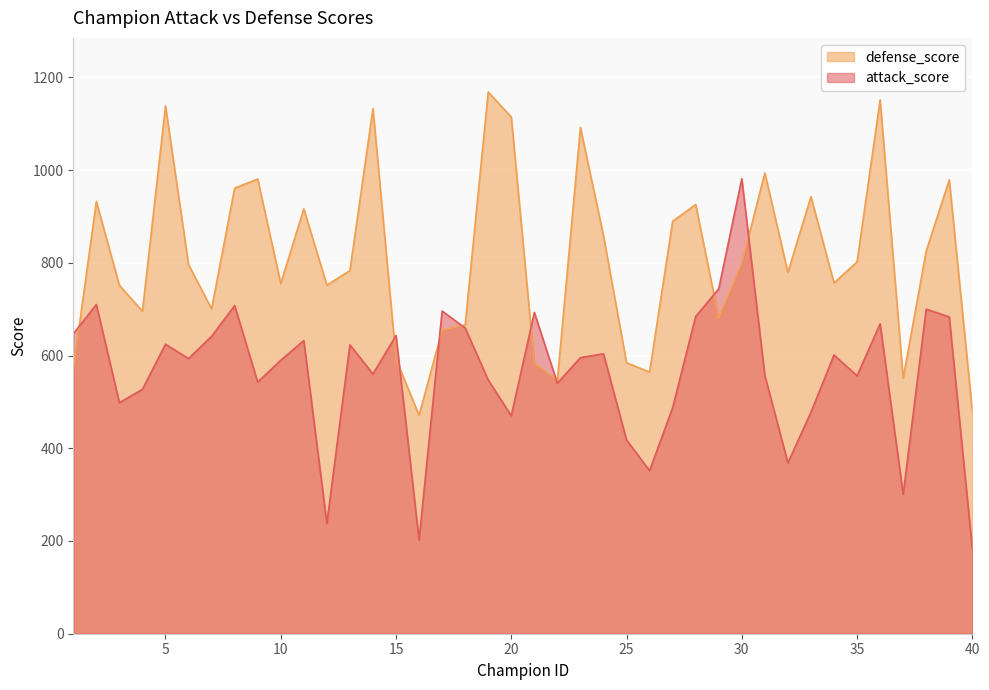

Reading right to left, what are all the values shown in this chart?

attack_score: 40=183.2	39=683.2	38=699.9	37=300.4	36=668.2	35=556.4	34=601.1	33=477.7	32=368.4	31=556.8	30=981.3	29=743.9	28=684.2	27=487.4	26=351.6	25=417.9	24=603.6	23=595.4	22=540.1	21=692.9	20=470.1	19=547.2	18=659.3	17=696.0	16=202.2	15=643.2	14=560.2	13=622.9	12=237.9	11=632.2	10=589.7	9=542.7	8=707.6	7=641.5	6=593.3	5=624.4	4=527.1	3=498.2	2=710.0	1=646.7
defense_score: 40=480.2	39=978.8	38=825.1	37=550.9	36=1151.2	35=801.7	34=756.4	33=942.5	32=779.2	31=993.5	30=798.7	29=680.1	28=925.6	27=889.3	26=564.3	25=584.5	24=858.0	23=1091.5	22=546.4	21=583.2	20=1114.4	19=1168.2	18=666.0	17=654.5	16=471.1	15=592.4	14=1132.4	13=783.1	12=751.7	11=916.2	10=755.2	9=980.5	8=961.0	7=700.5	6=796.1	5=1138.2	4=695.6	3=751.2	2=932.2	1=569.3